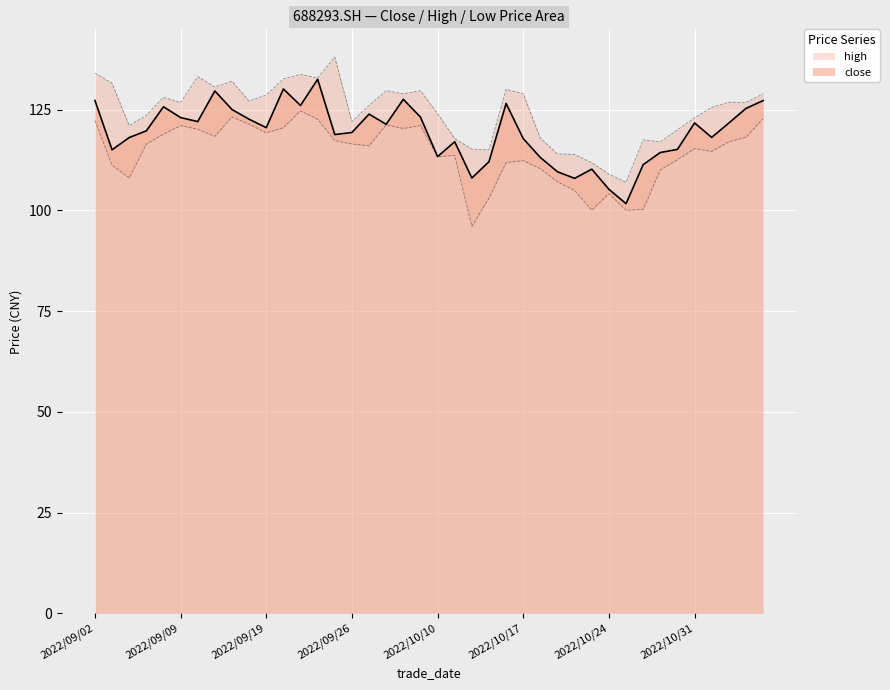

List the labels in order of value, largest first.

2022/09/22, 2022/09/20, 2022/09/14, 2022/09/29, 2022/09/02, 2022/11/04, 2022/10/14, 2022/09/21, 2022/09/08, 2022/11/03, 2022/09/15, 2022/09/27, 2022/09/30, 2022/09/09, 2022/09/16, 2022/09/13, 2022/10/31, 2022/11/02, 2022/09/28, 2022/09/19, 2022/09/07, 2022/09/26, 2022/09/23, 2022/11/01, 2022/09/06, 2022/10/17, 2022/10/11, 2022/10/28, 2022/09/05, 2022/10/27, 2022/10/10, 2022/10/18, 2022/10/13, 2022/10/26, 2022/10/21, 2022/10/19, 2022/10/12, 2022/10/20, 2022/10/24, 2022/10/25